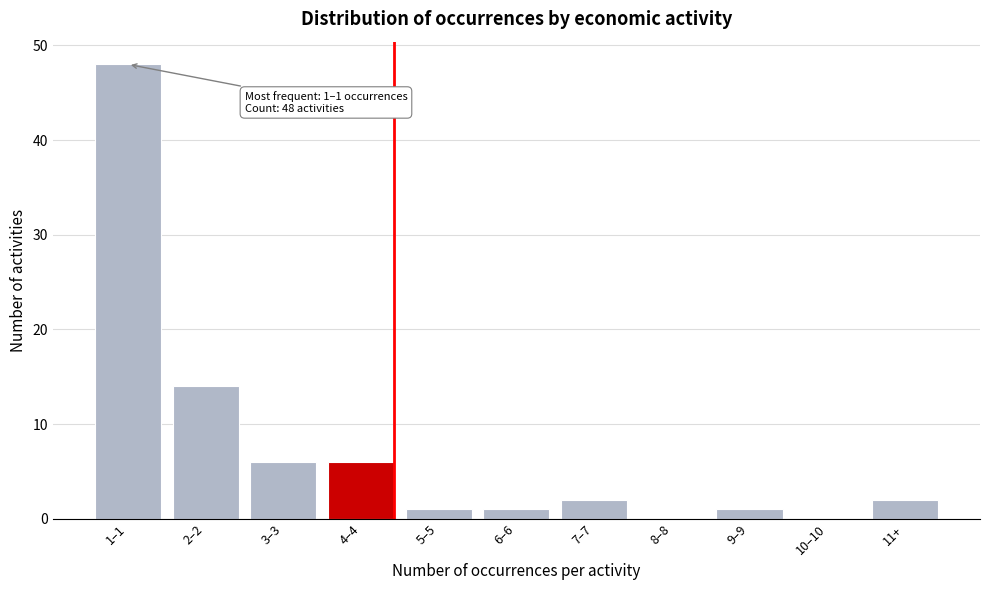

Reading right to left, transcribe all the data shown in this chart.

11+=2	10–10=0	9–9=1	8–8=0	7–7=2	6–6=1	5–5=1	4–4=6	3–3=6	2–2=14	1–1=48